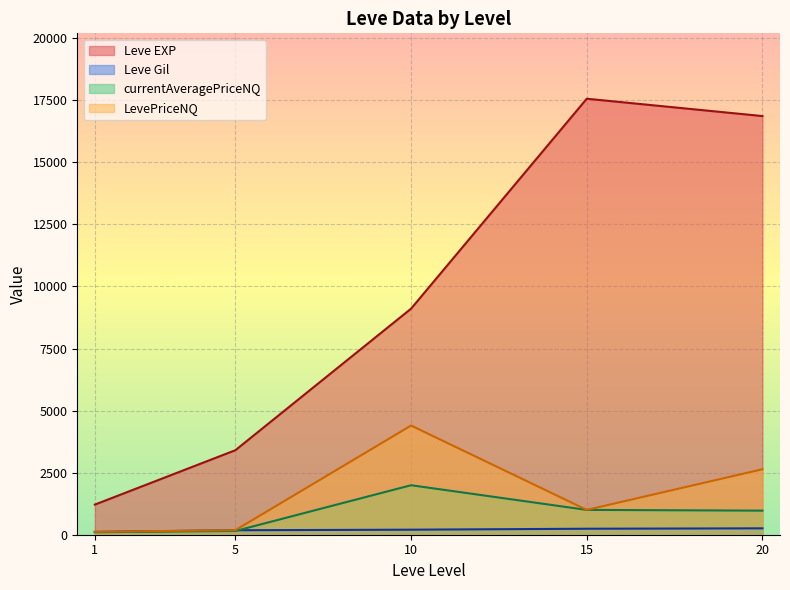

At how many categories does at least one series exceed 684?

5